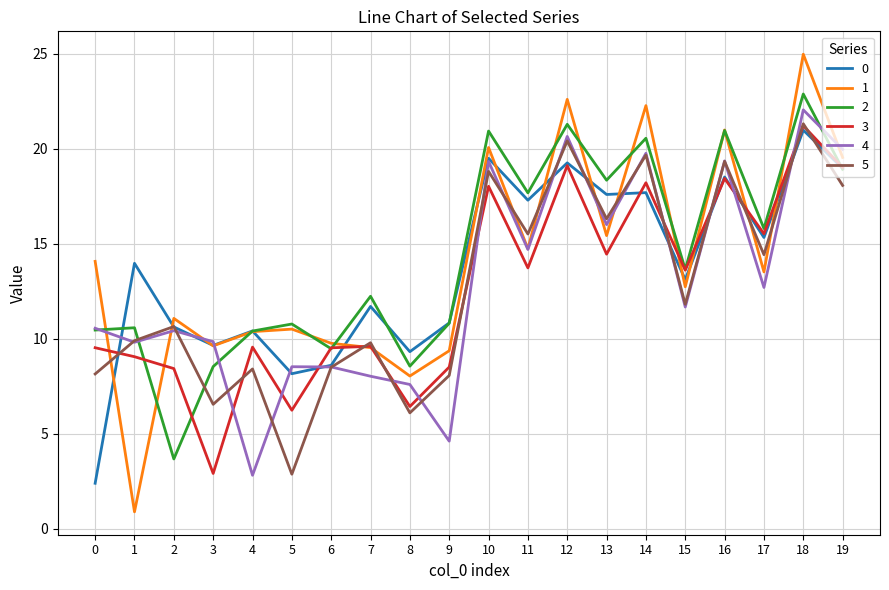

What is the difference between the highest and lowest values at 18?

4.0